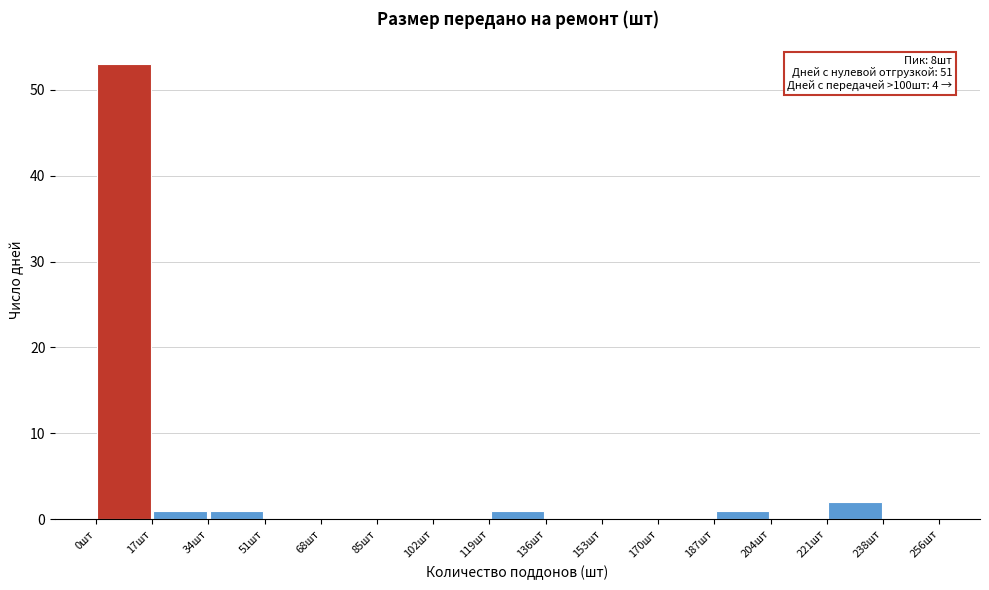

Over which range of the x-axis is the bar tallest?

0 to 18